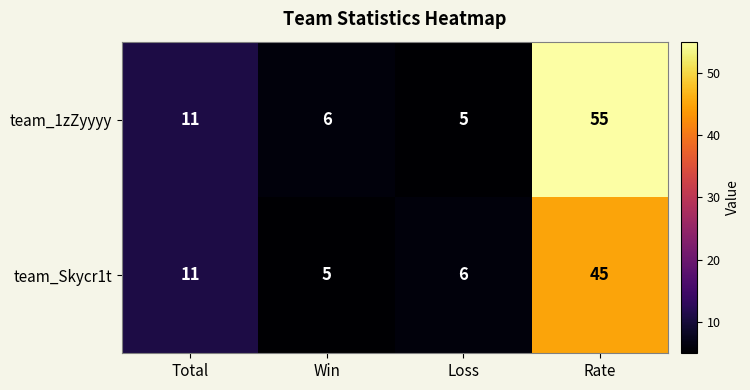

What is the difference between the maximum and second lowest values in the team_Skycr1t series?

39